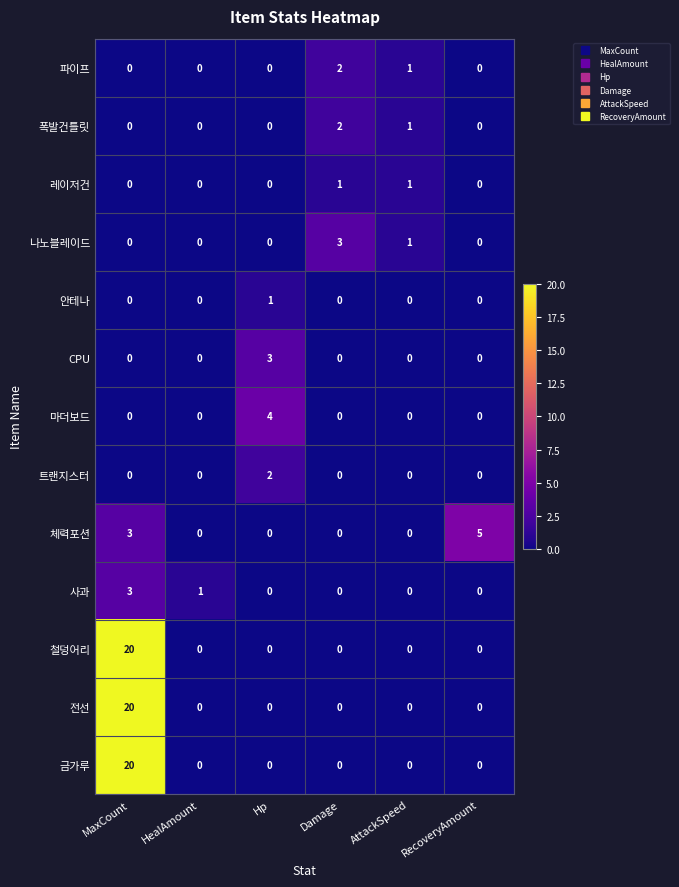

At which category is the sum across all series the highest?

MaxCount